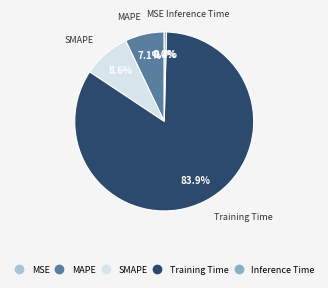

What is the ratio of the value at SMAPE to the value at Training Time?

0.1